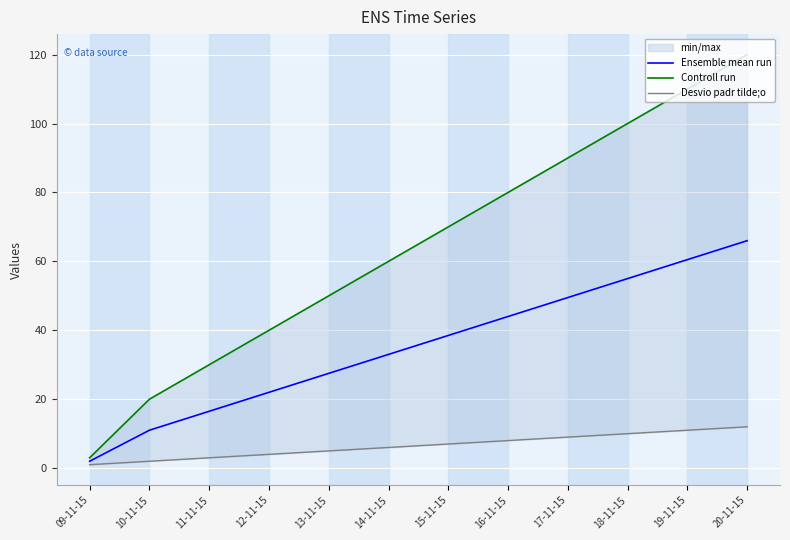

What is the value of the Ensemble mean run point at the 7th from the left?

38.5